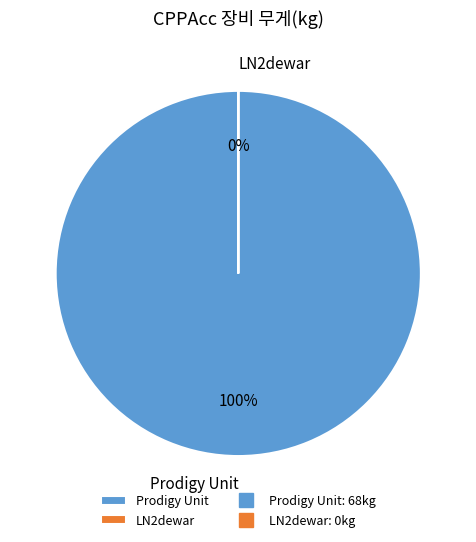

What is the majority slice?

Prodigy Unit